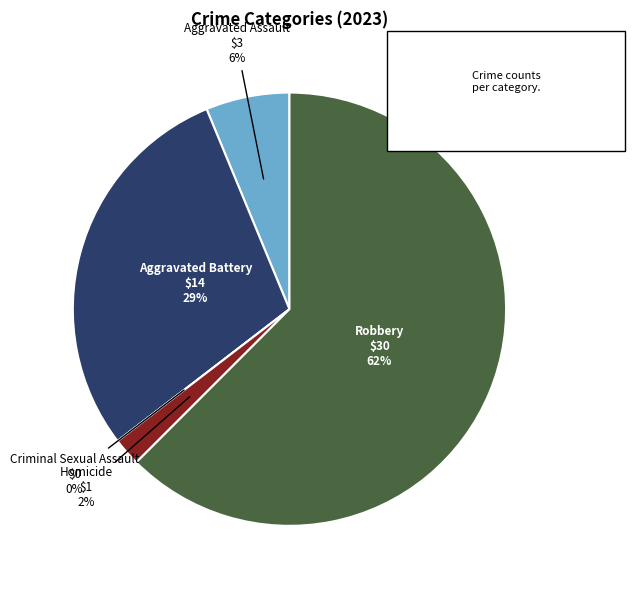

How many segments does this pie chart have?

5